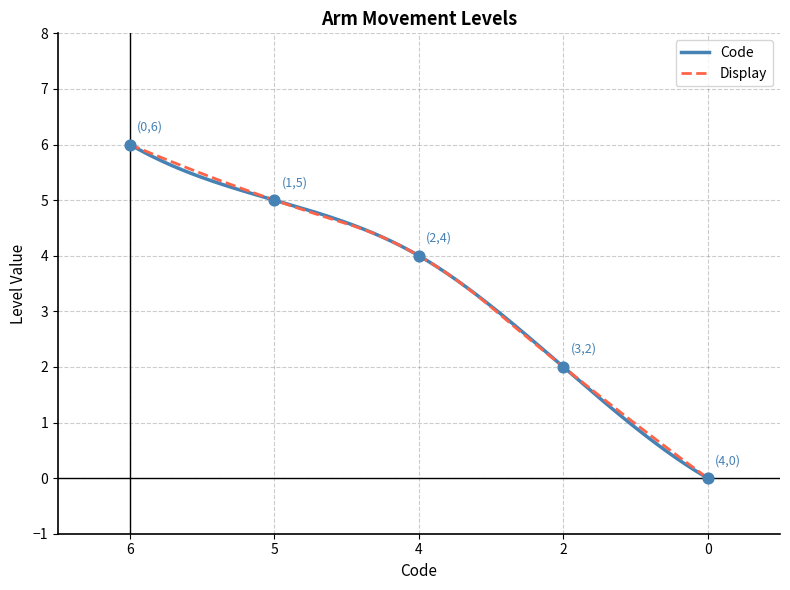

Which series contains the lowest Y value?

Code